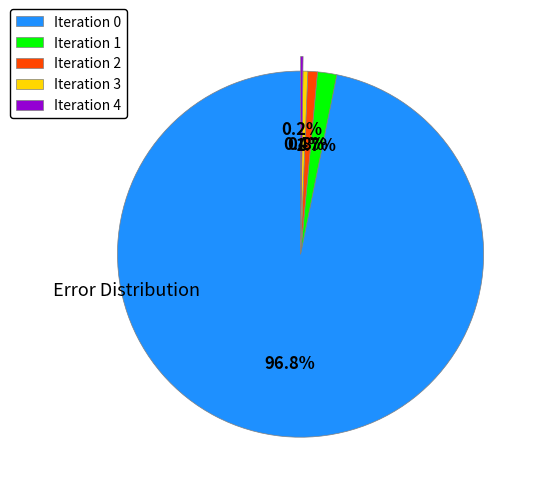

Does any single category account for the majority?

Yes